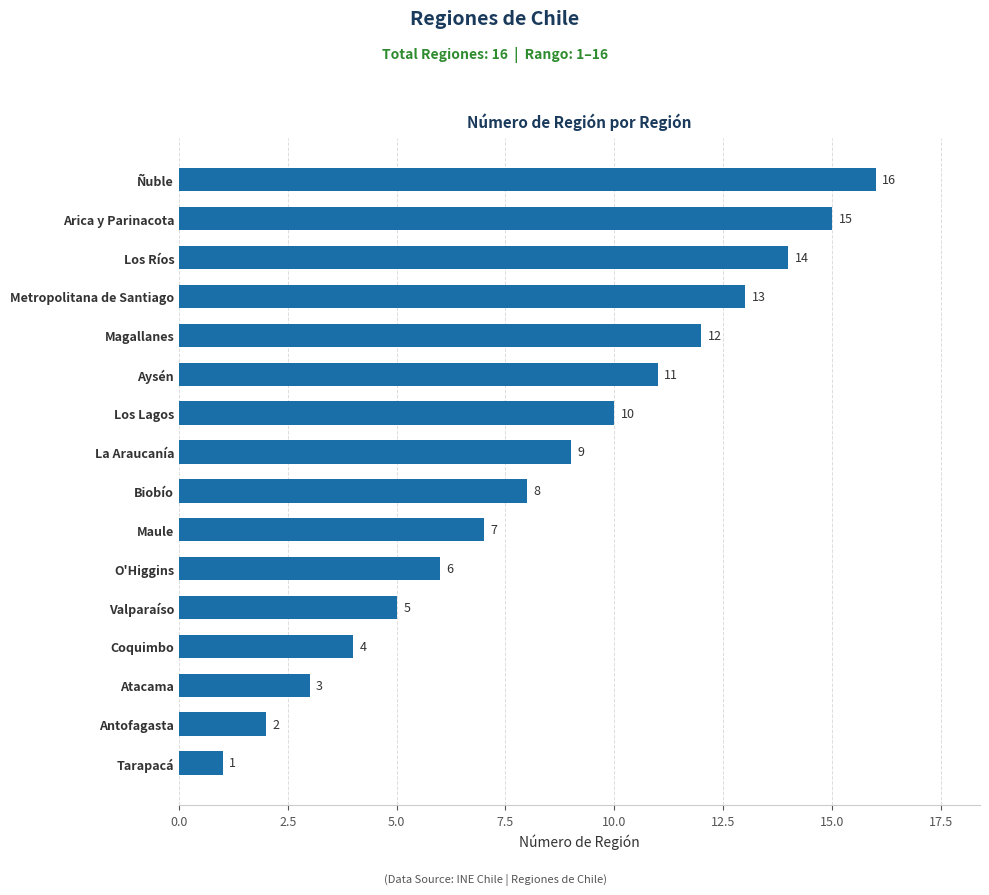

What is the sum of all values?

136